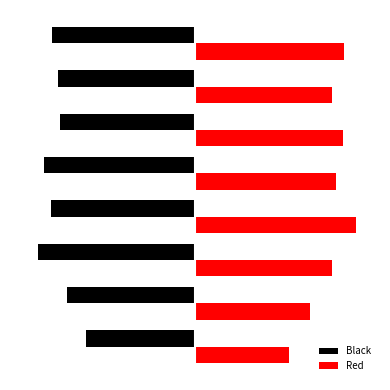

At how many categories does at least one series exceed 0?

8